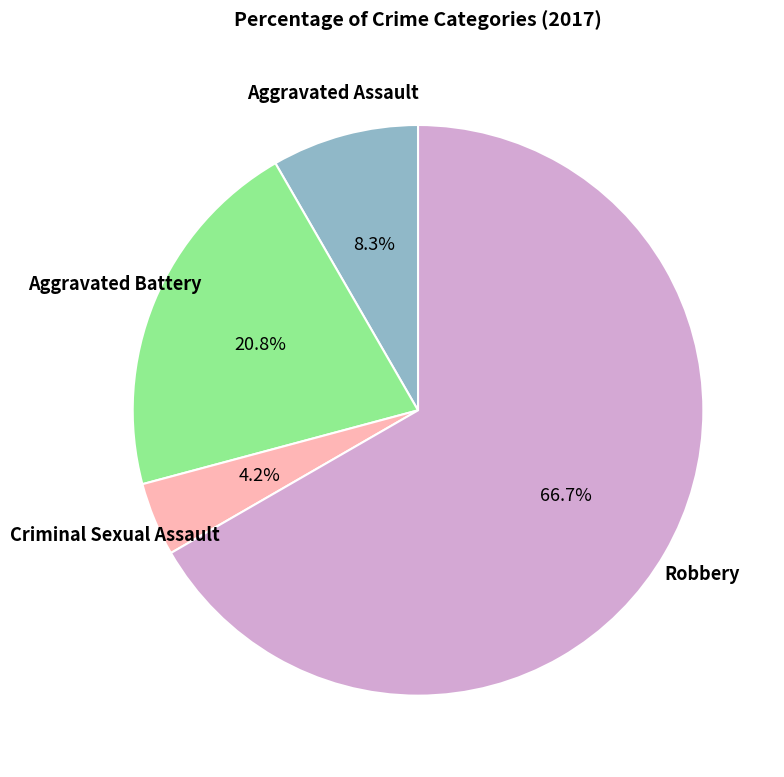

Does any single category account for the majority?

Yes